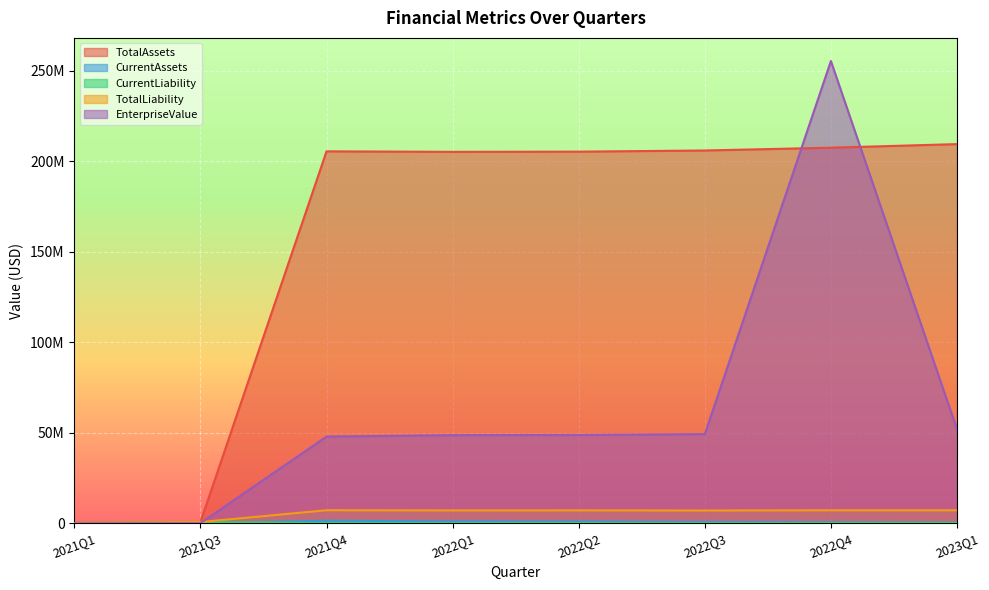

What is the approximate value of TotalLiability at 2022Q1?

7157112